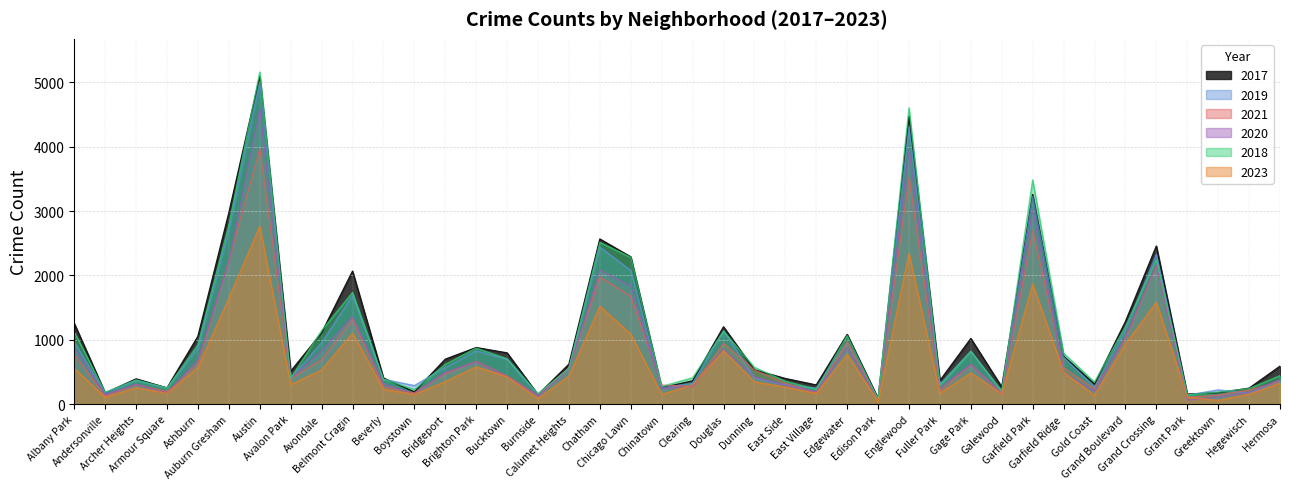

How many times do 2017 and 2018 cross each other?

20